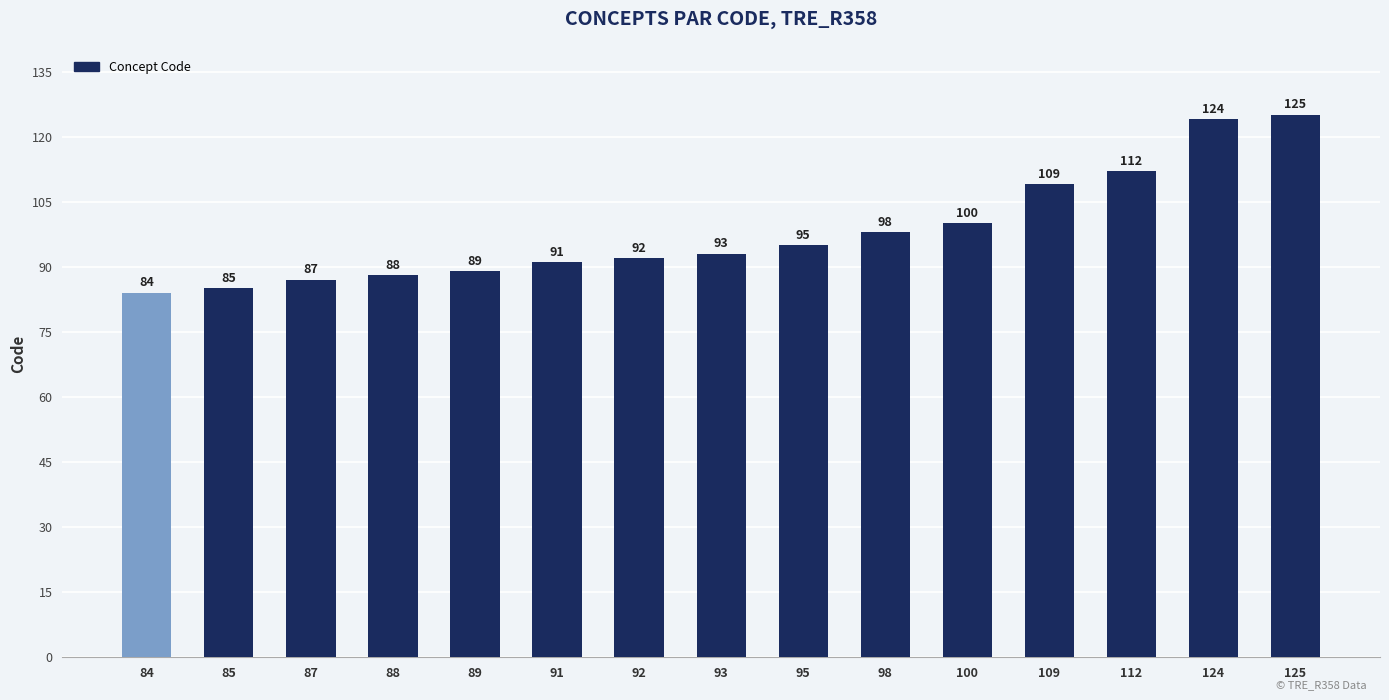

What is the difference between the values at 89 and 112?

23